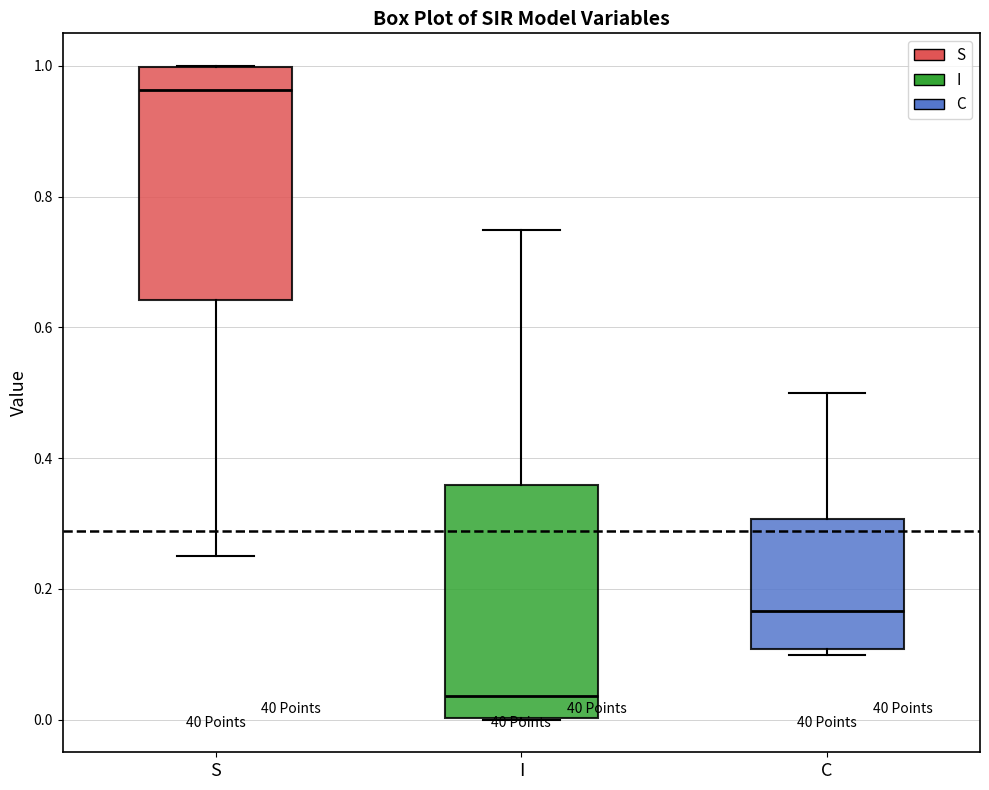

Reading left to right, read every box against the y-axis: the position of its median line, the range the box covers, and the ends of its whiskers. The values are not printed on the chart, so give them approximately, as read against the axis.

S: median 0.96, box 0.64 to 1.00, whiskers 0.26 to 1.00
I: median 0.04, box 0.00 to 0.36, whiskers 0.00 to 0.74
C: median 0.16, box 0.10 to 0.30, whiskers 0.10 (just below the box's lower edge) to 0.50